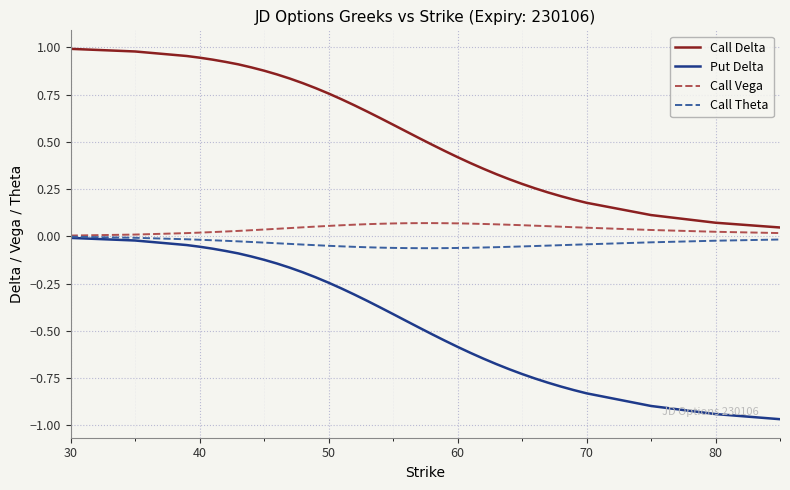

What are all the series names shown in the legend?

Call Delta, Put Delta, Call Vega, Call Theta